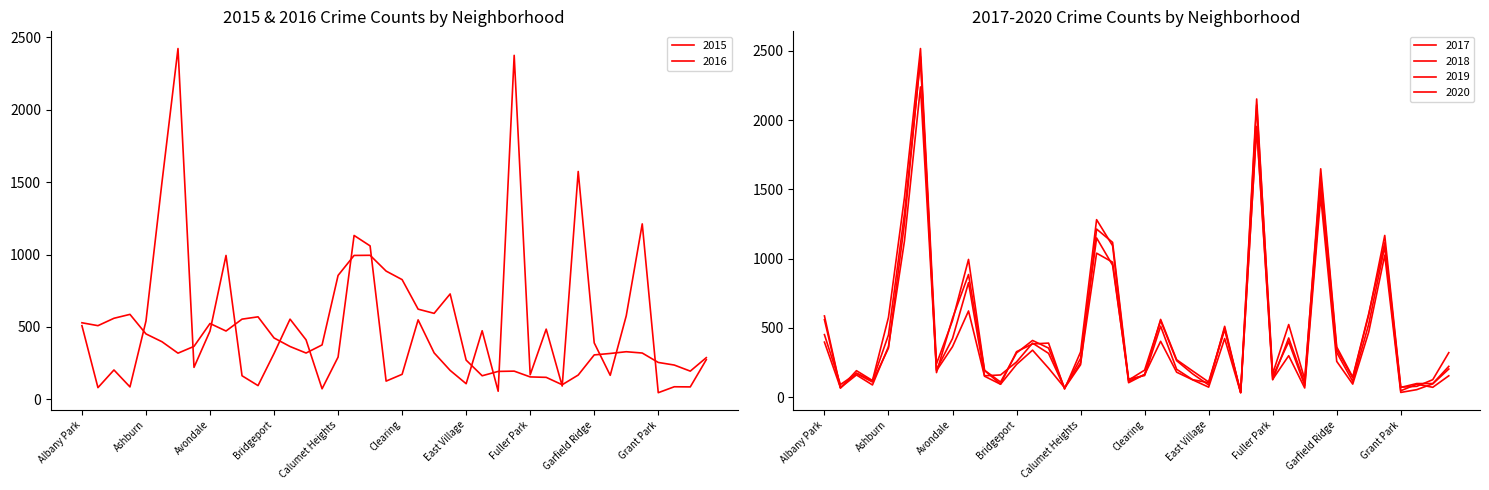

Which series has the largest range (max minus min)?

2017